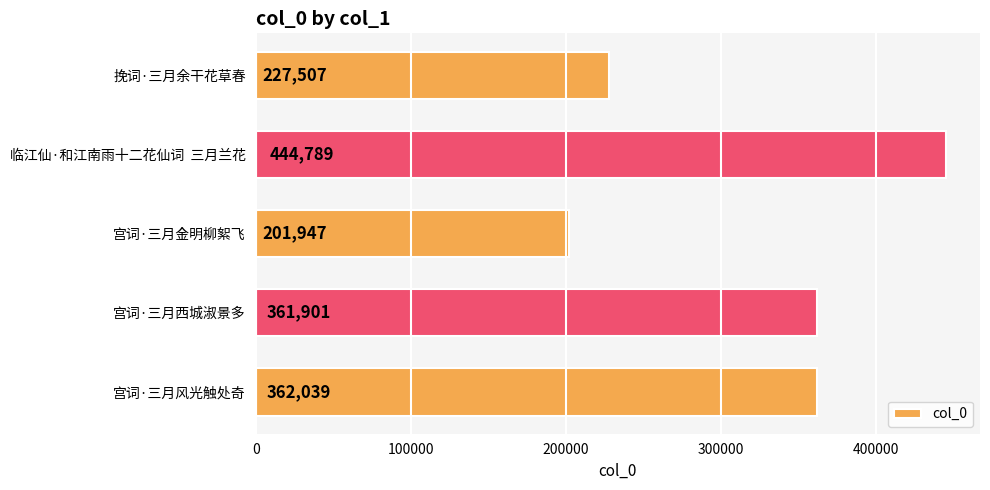

Count the number of categories in the chart.

5